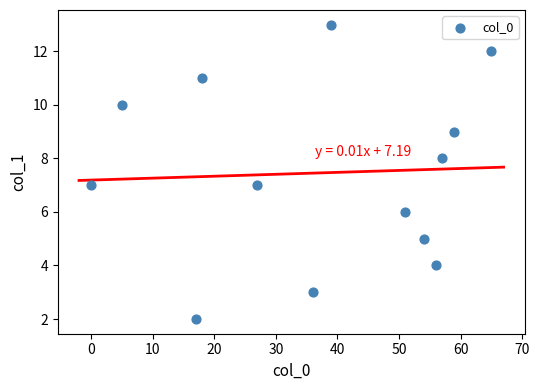

What is the range of Y values (max minus min)?

11